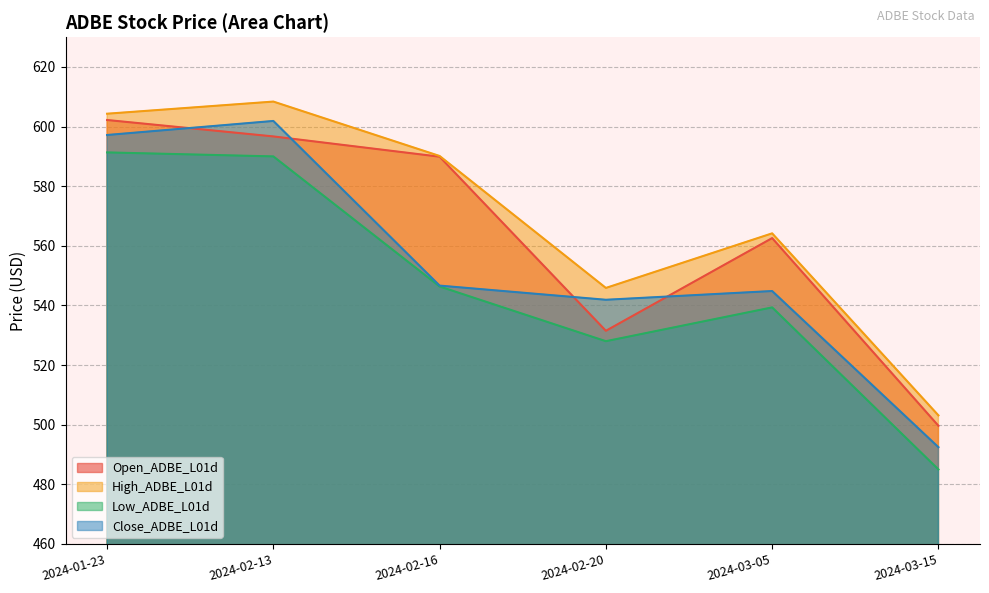

Reading right to left, extract all data points from this chart.

Open_ADBE_L01d: 499.6	562.6	531.5	589.9	596.7	602.2
High_ADBE_L01d: 503.1	564.2	545.9	590.1	608.4	604.3
Low_ADBE_L01d: 485.0	539.3	528.0	546.4	590.0	591.3
Close_ADBE_L01d: 492.5	544.8	541.9	546.7	601.9	597.2